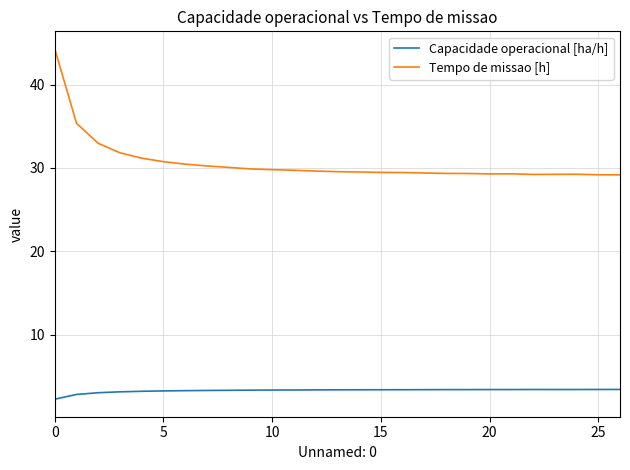

Which series has the widest spread of values?

Tempo de missao [h]